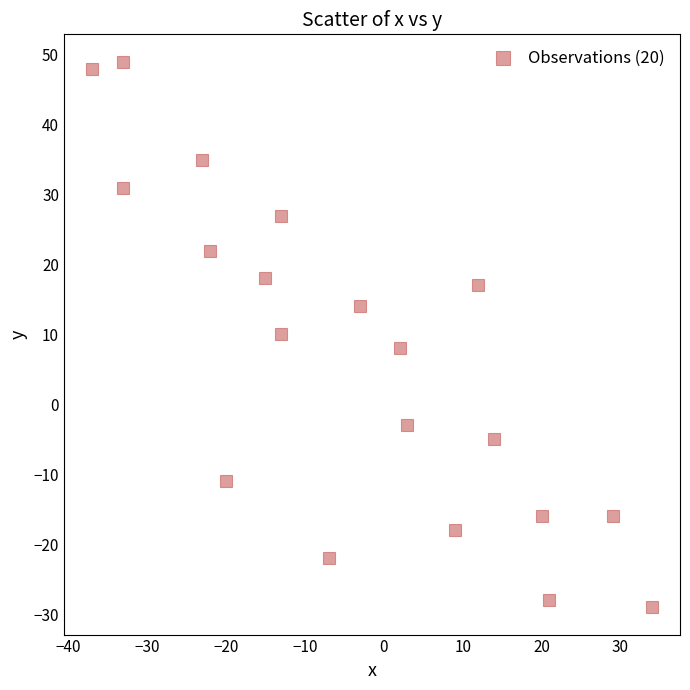

What is the range of X values (max minus min)?

71